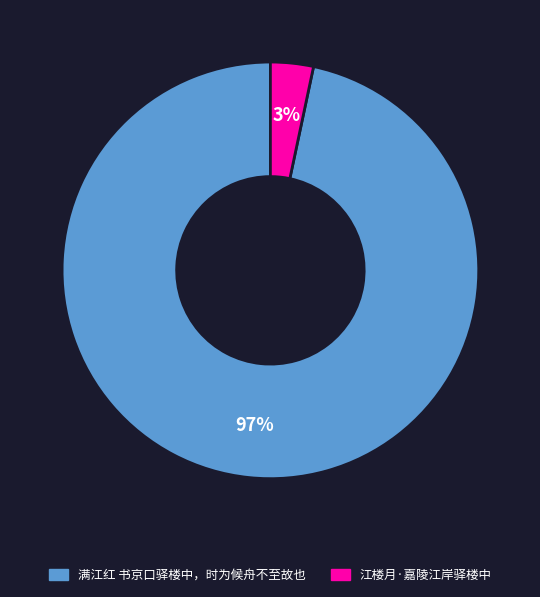

To the nearest percent, what percentage of the pie is 江楼月·嘉陵江岸驿楼中?

3%